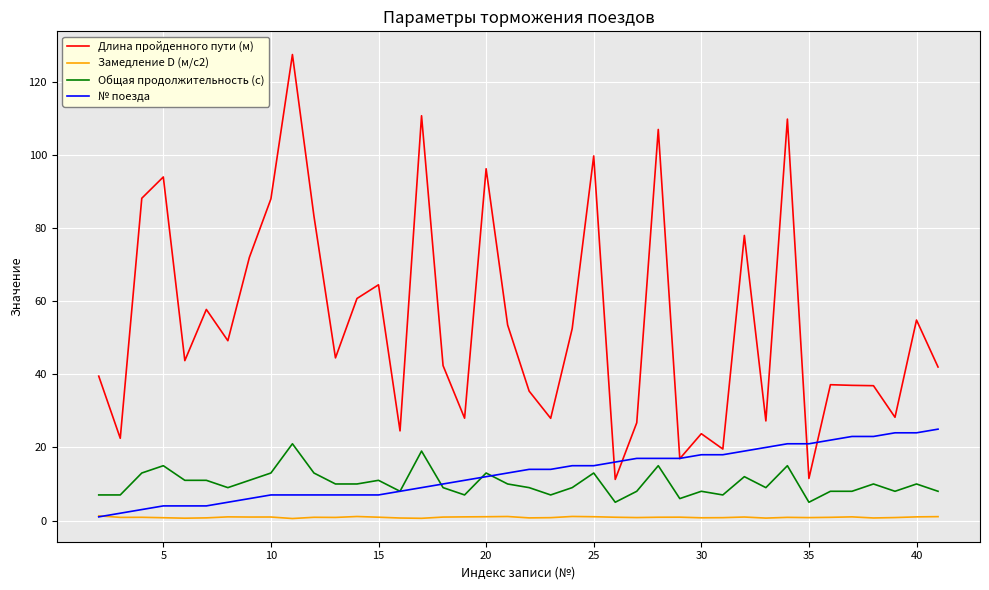

True or false: Длина пройденного пути (м) and Замедление D (м/с2) cross at least once.

False